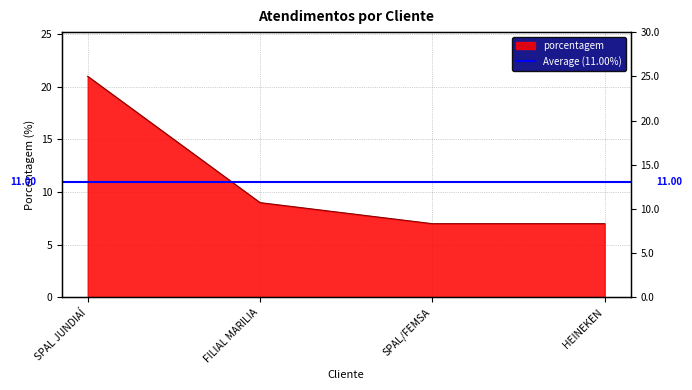

Between SPAL JUNDIAÍ and HEINEKEN, which is larger?

SPAL JUNDIAÍ